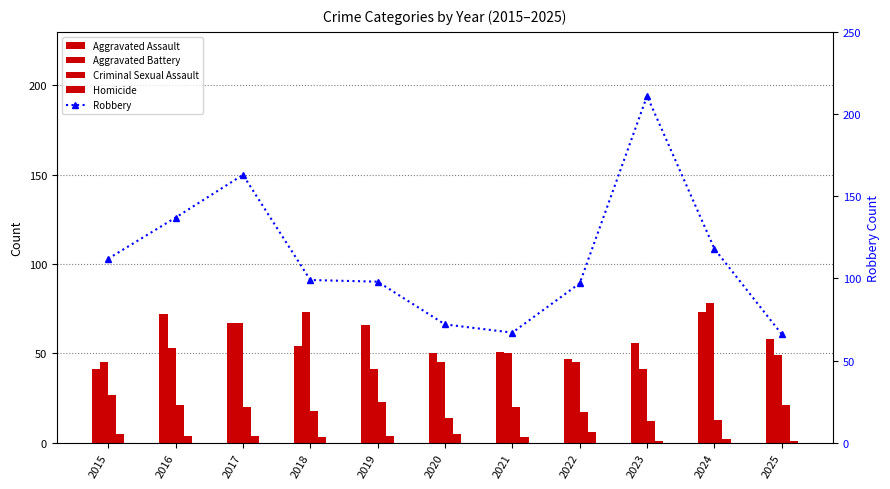

What is the maximum value for Criminal Sexual Assault?

27